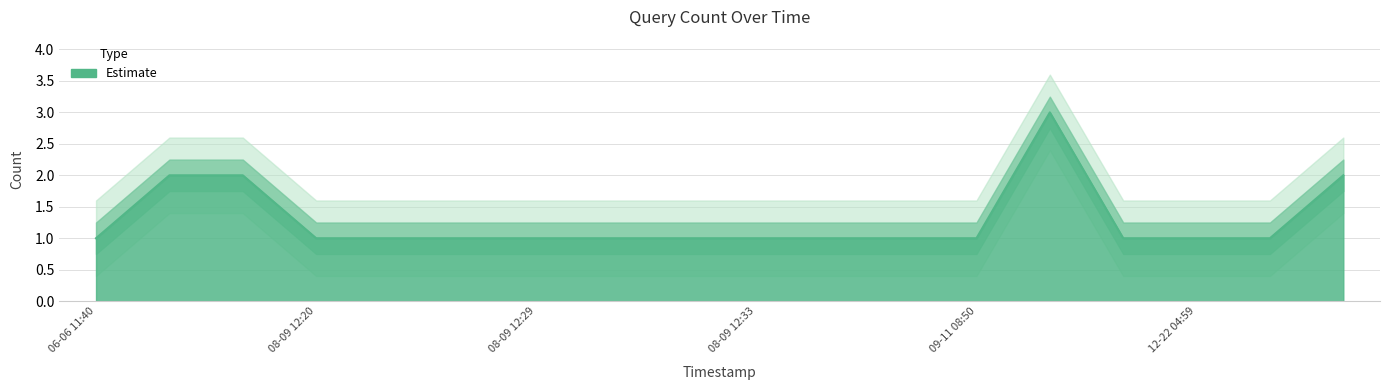

What is the sum of the values at 2019-08-09 13:05 and 2019-08-09 12:18?

3